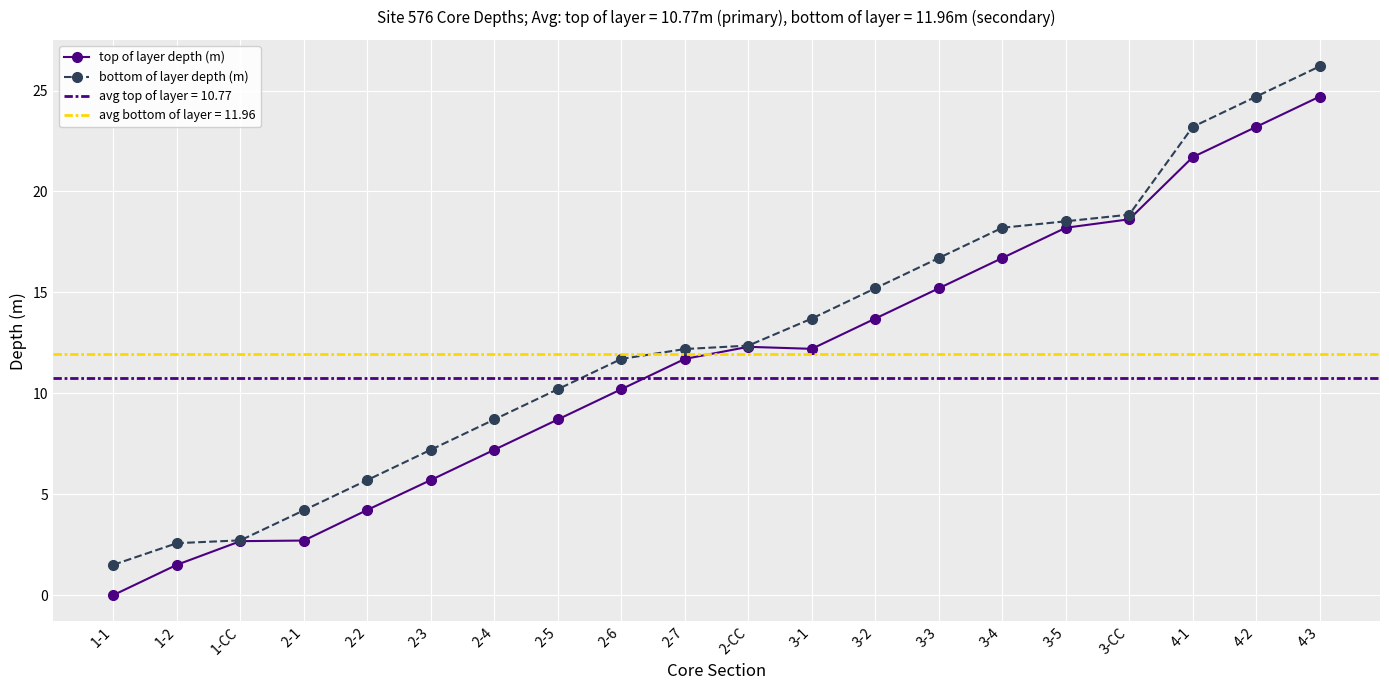

Is the value of top of layer depth (m) at 1-1 greater than the value of bottom of layer depth (m) at 4-2?

No